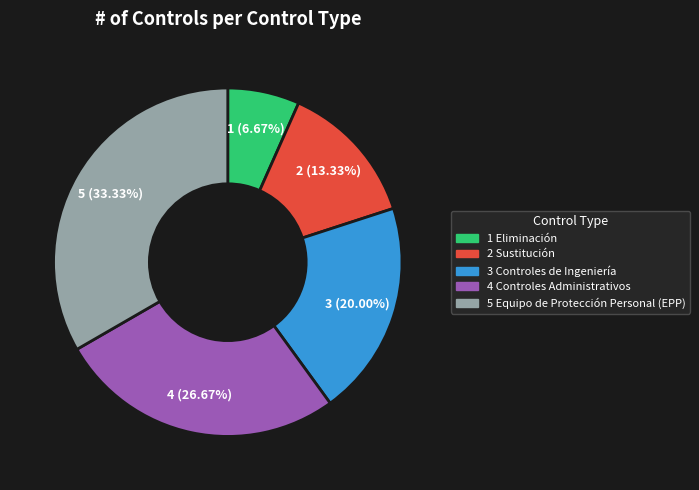

To the nearest percent, what percentage of the pie is 1 Eliminación?

7%